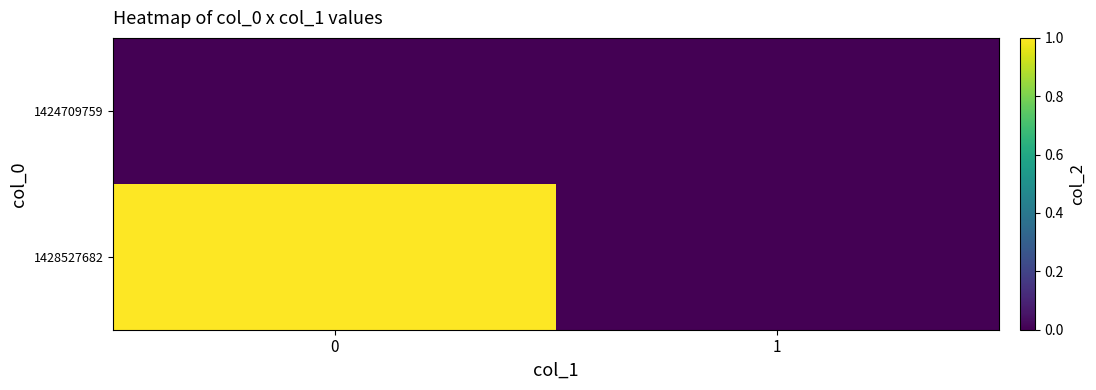

What is the spread (max minus min) of values at 0?

1